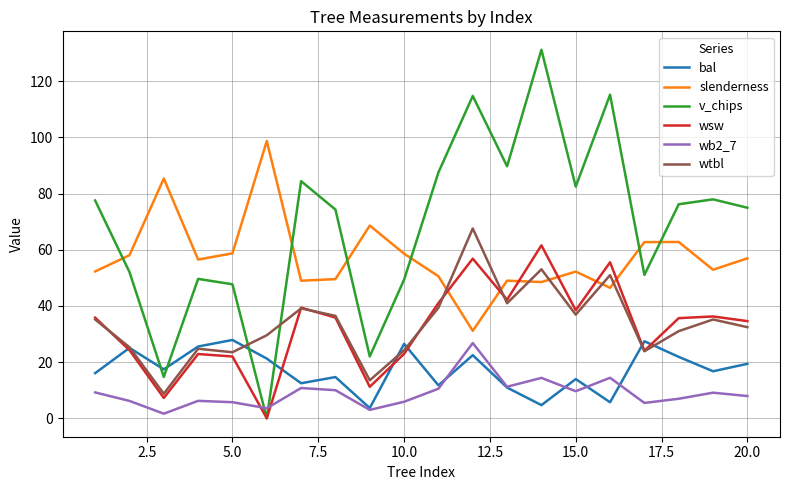

Which series has the largest total across all categories?

v_chips